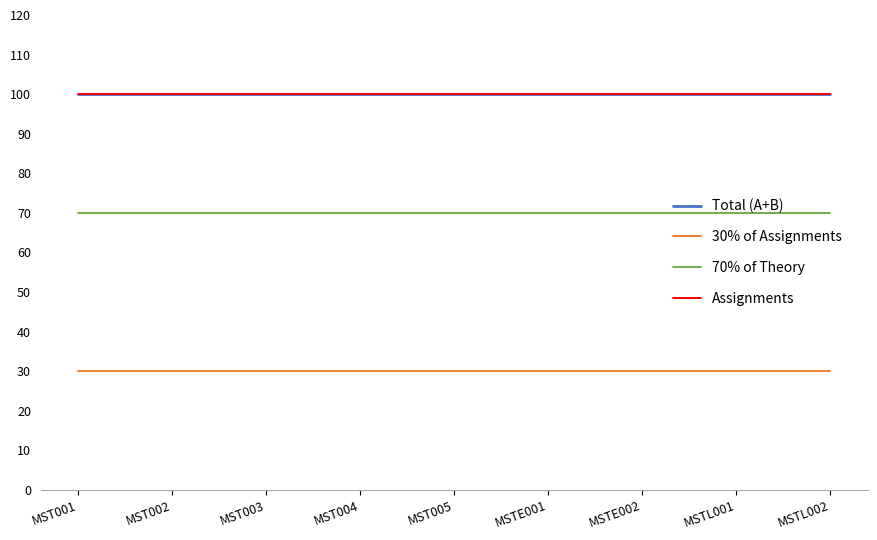

What is the label of the 2nd point from the right?

MSTL001